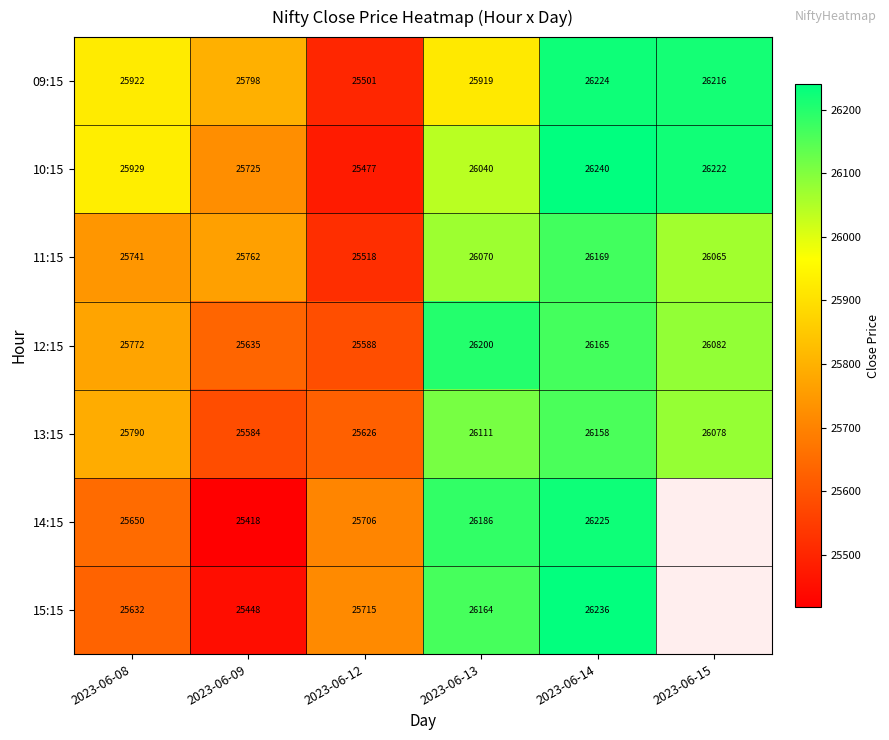

At which label is 13:15 closest to 25871?

2023-06-08